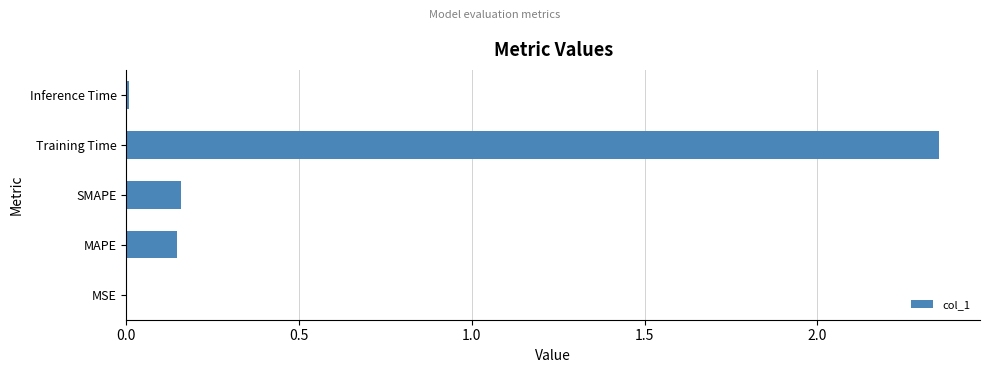

How many distinct data groups are displayed?

1